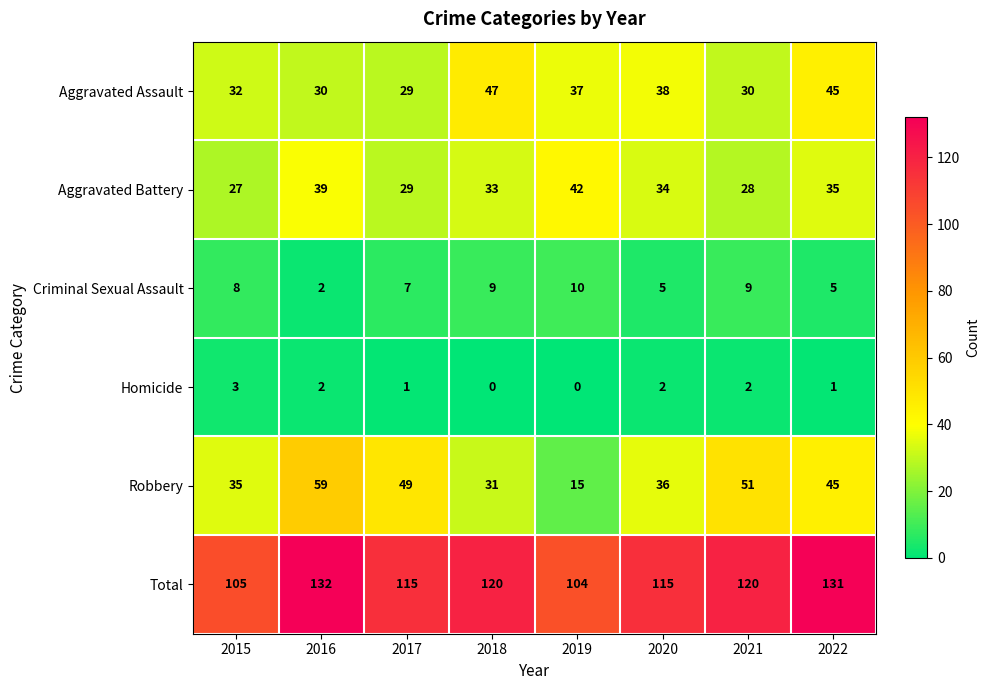

Read the Criminal Sexual Assault value at 2022.

5